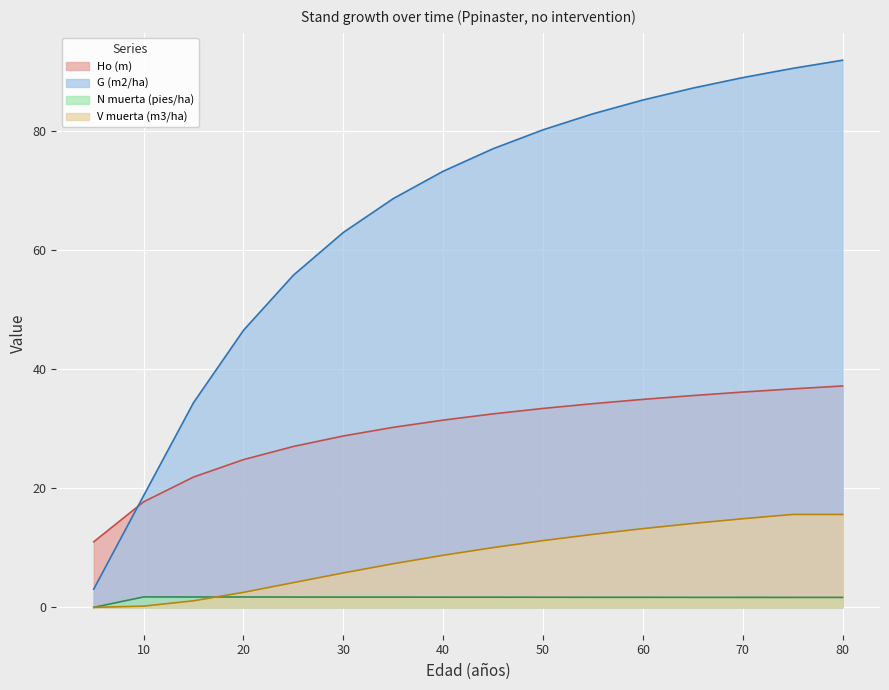

Reading right to left, extract all data points from this chart.

Ho (m): 80=37.1	75=36.7	70=36.1	65=35.5	60=34.9	55=34.2	50=33.4	45=32.5	40=31.4	35=30.2	30=28.8	25=27.0	20=24.8	15=21.9	10=17.7	5=11.0
G (m2/ha): 80=91.8	75=90.4	70=88.9	65=87.1	60=85.1	55=82.8	50=80.1	45=77.0	40=73.2	35=68.6	30=62.9	25=55.7	20=46.5	15=34.4	10=18.8	5=3.1
N muerta (pies/ha): 80=1.7	75=1.7	70=1.7	65=1.7	60=1.7	55=1.7	50=1.7	45=1.7	40=1.7	35=1.7	30=1.7	25=1.7	20=1.7	15=1.7	10=1.8	5=0.0
V muerta (m3/ha): 80=15.6	75=15.6	70=14.9	65=14.1	60=13.2	55=12.2	50=11.2	45=10.0	40=8.7	35=7.3	30=5.8	25=4.2	20=2.5	15=1.1	10=0.2	5=0.0